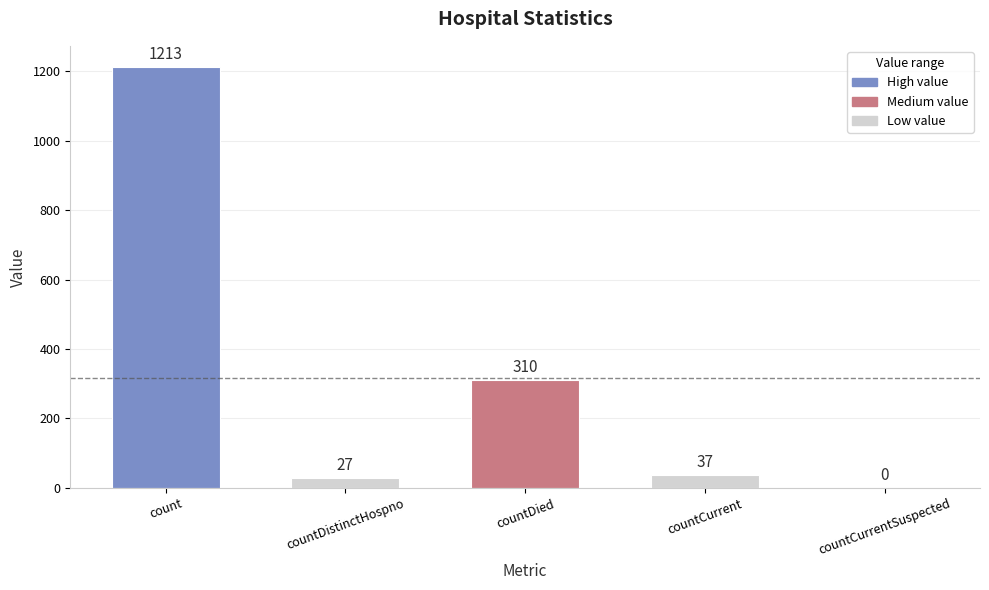

How many positive values are there?

4